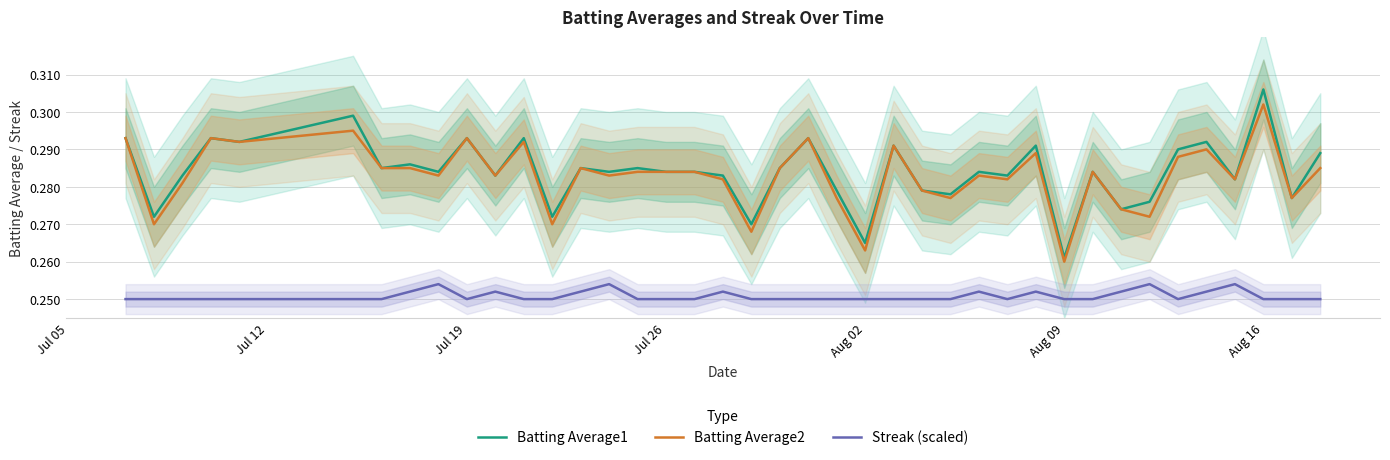

True or false: Batting Average1 and Batting Average2 intersect in this chart.

False